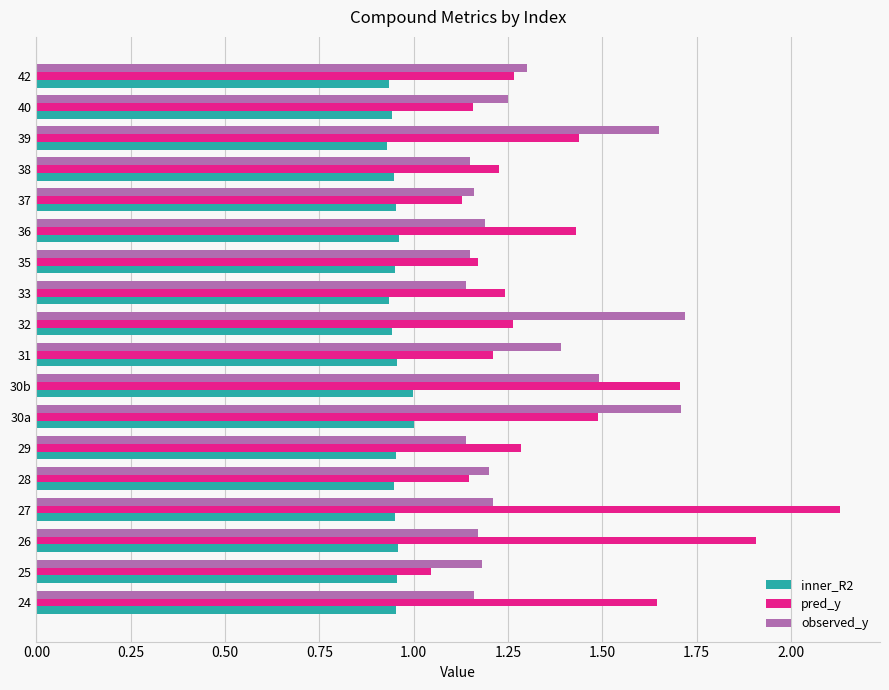

Which series has the largest range (max minus min)?

pred_y